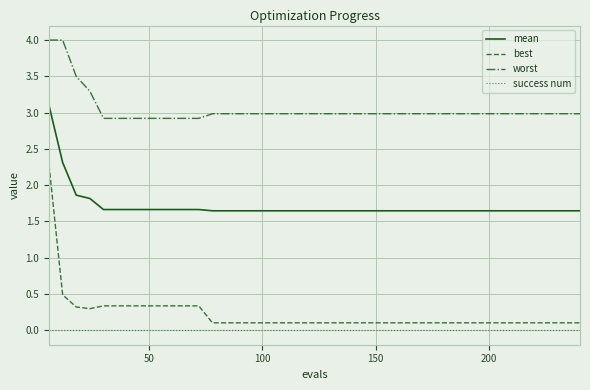

Does the chart have visible grid lines?

Yes